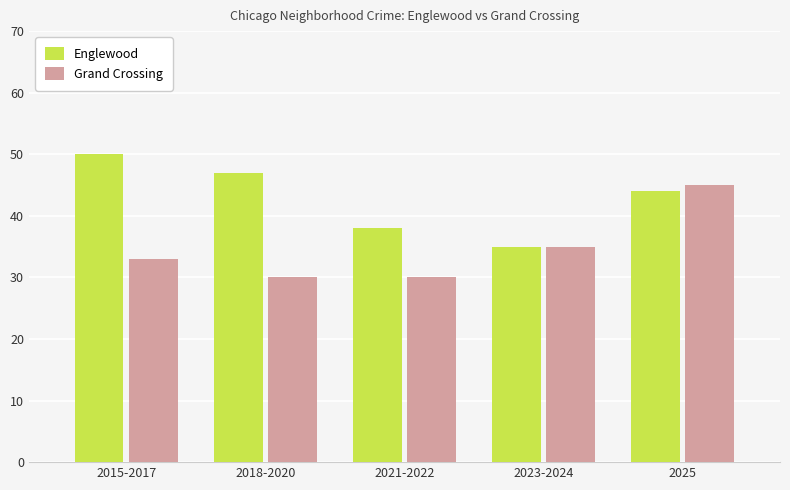

How many values in the Grand Crossing series are below 33?

2